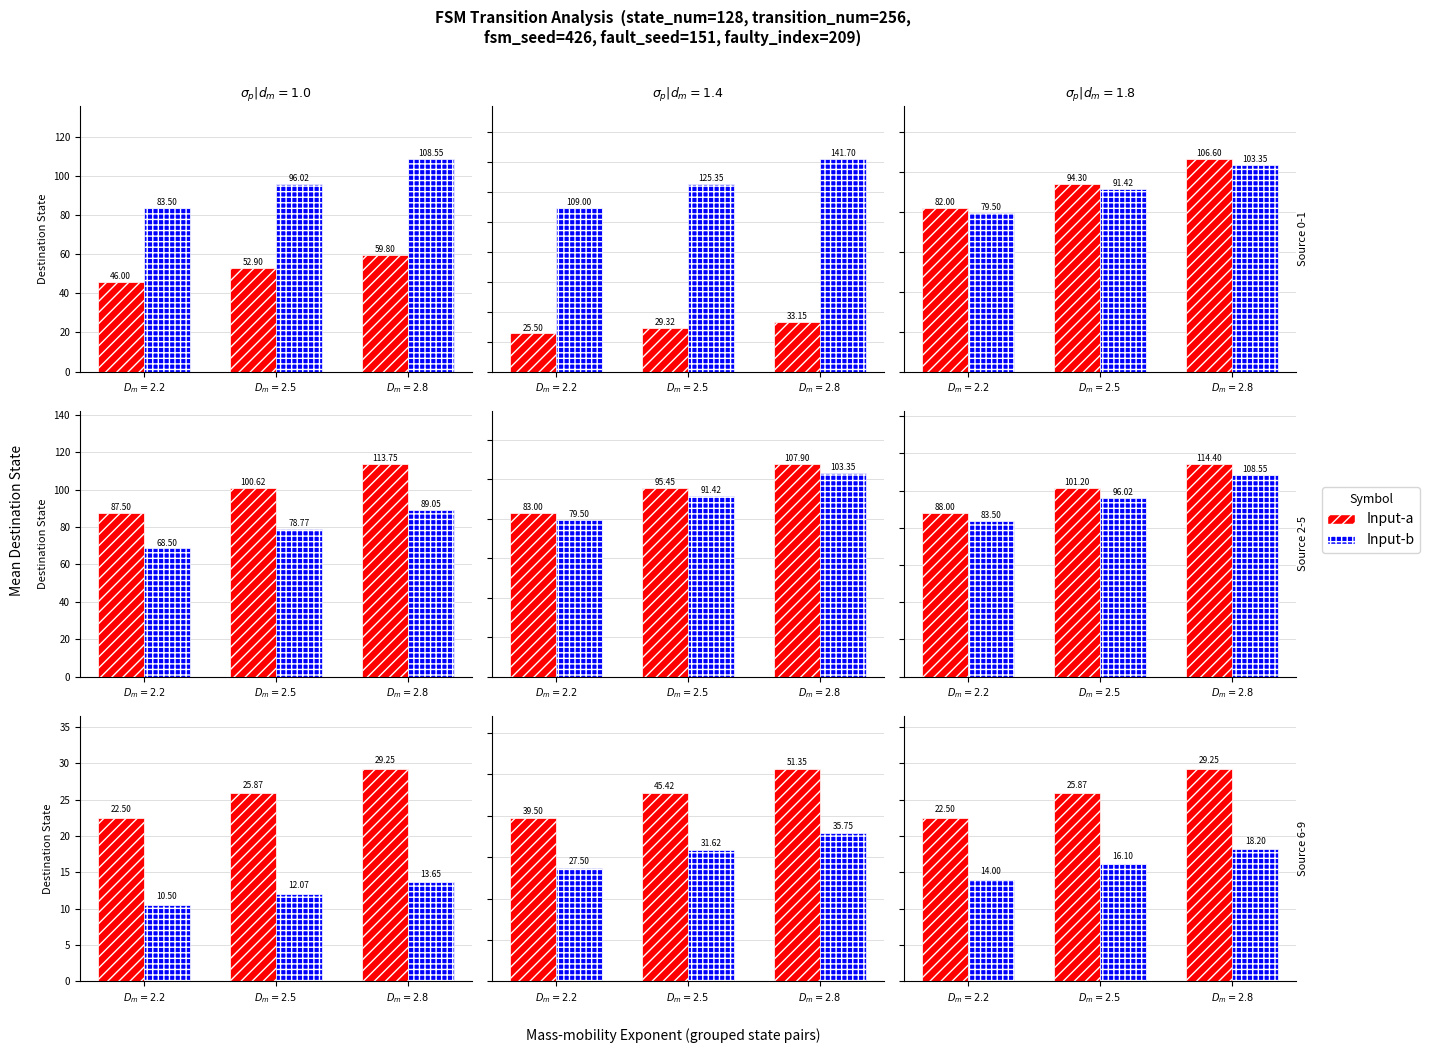

How many data points in Input-a are above 25?

2